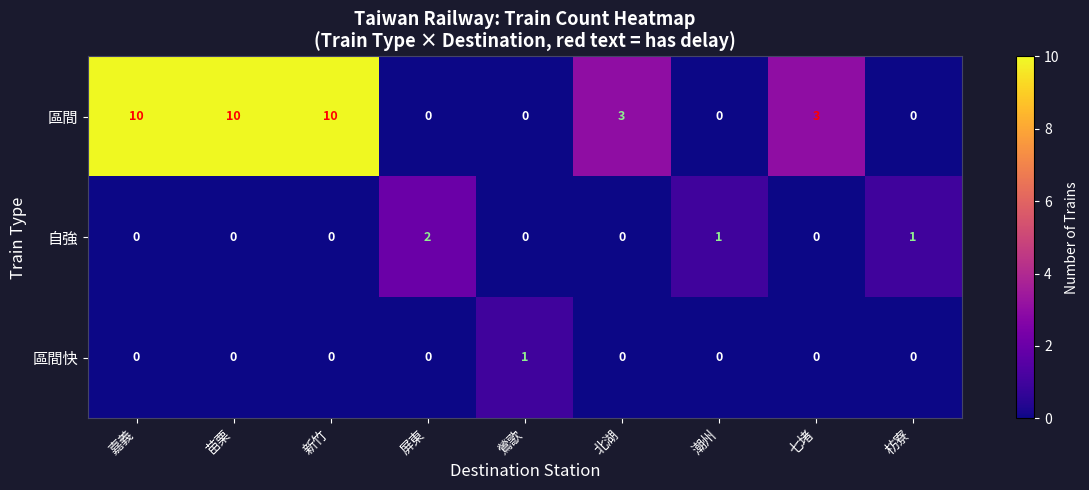

Reading right to left, transcribe all the data shown in this chart.

區間: 枋寮=0	七堵=3	潮州=0	北湖=3	鶯歌=0	屏東=0	新竹=10	苗栗=10	嘉義=10
自強: 枋寮=1	七堵=0	潮州=1	北湖=0	鶯歌=0	屏東=2	新竹=0	苗栗=0	嘉義=0
區間快: 枋寮=0	七堵=0	潮州=0	北湖=0	鶯歌=1	屏東=0	新竹=0	苗栗=0	嘉義=0